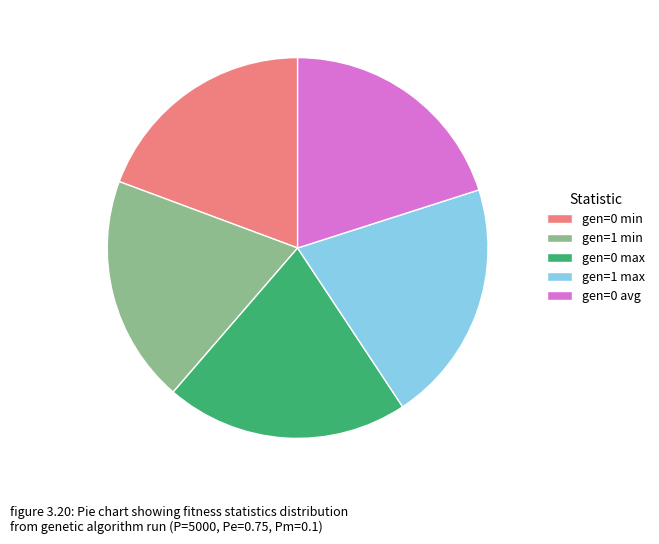

Which has a higher value, gen=1 max or gen=1 min?

gen=1 max